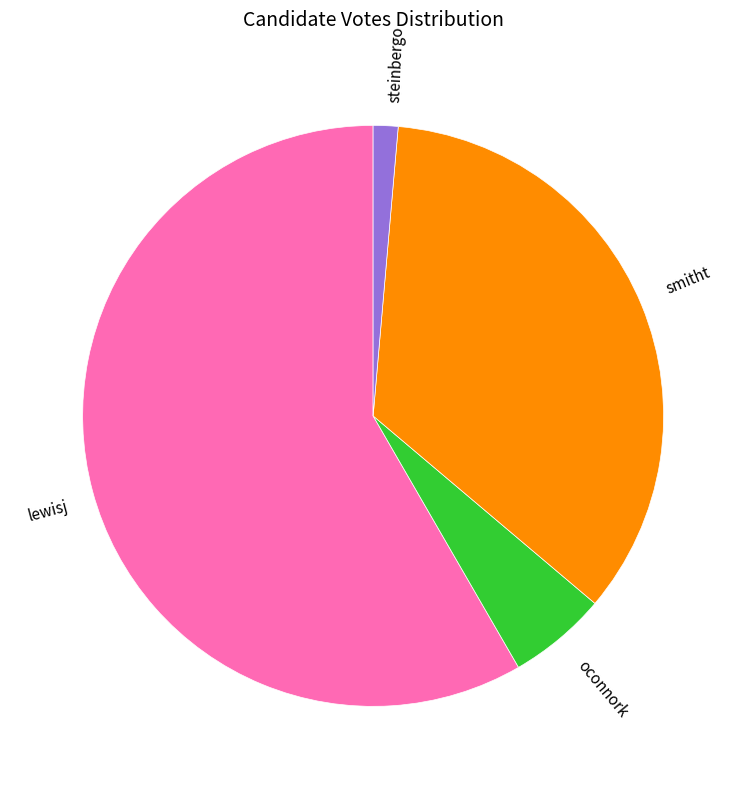

Between oconnork and smitht, which is larger?

smitht